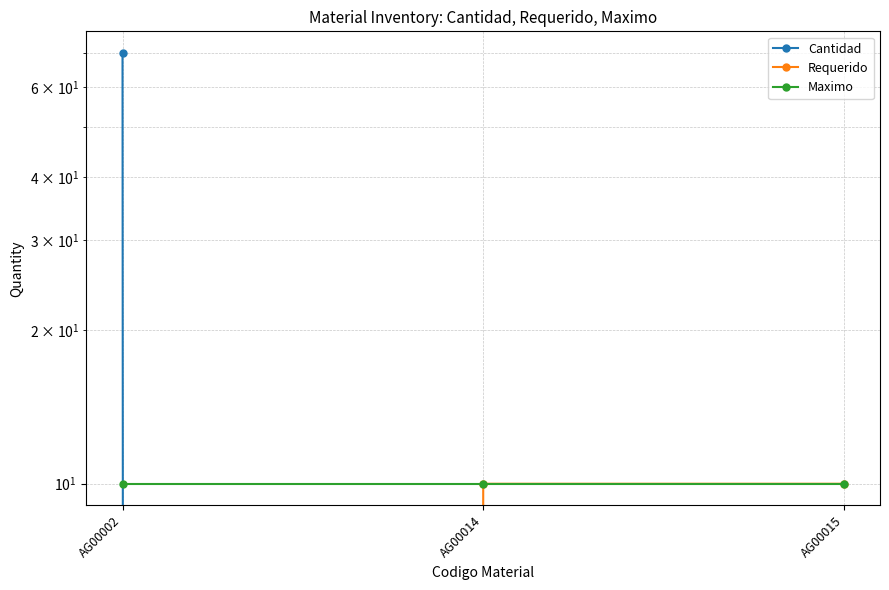

At how many categories does at least one series exceed 51?

1